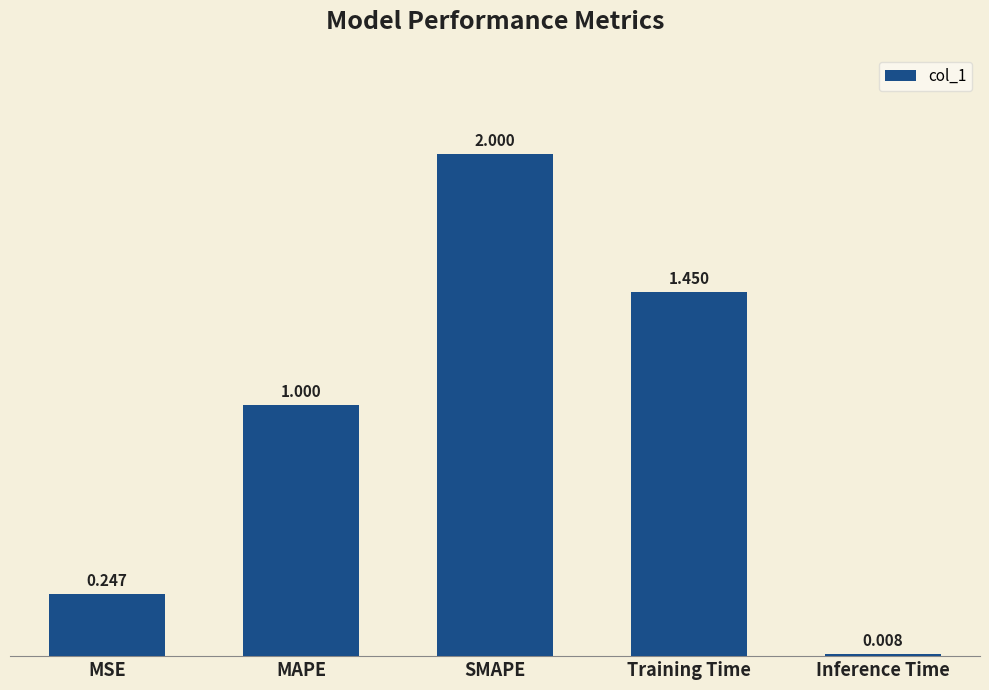

Does the chart contain any negative values?

No